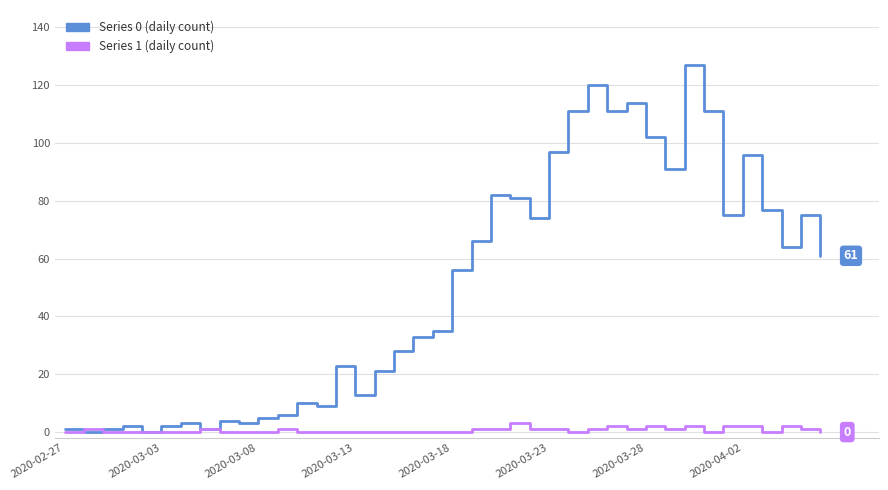

What is the maximum value shown in the chart?

127